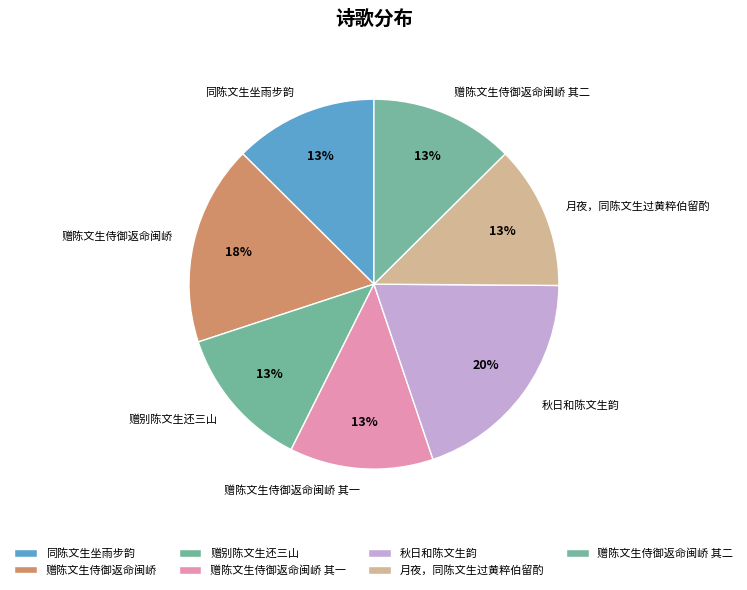

To the nearest percent, what is the combined percentage of 月夜，同陈文生过黄粹伯留酌 and 赠别陈文生还三山?

25%